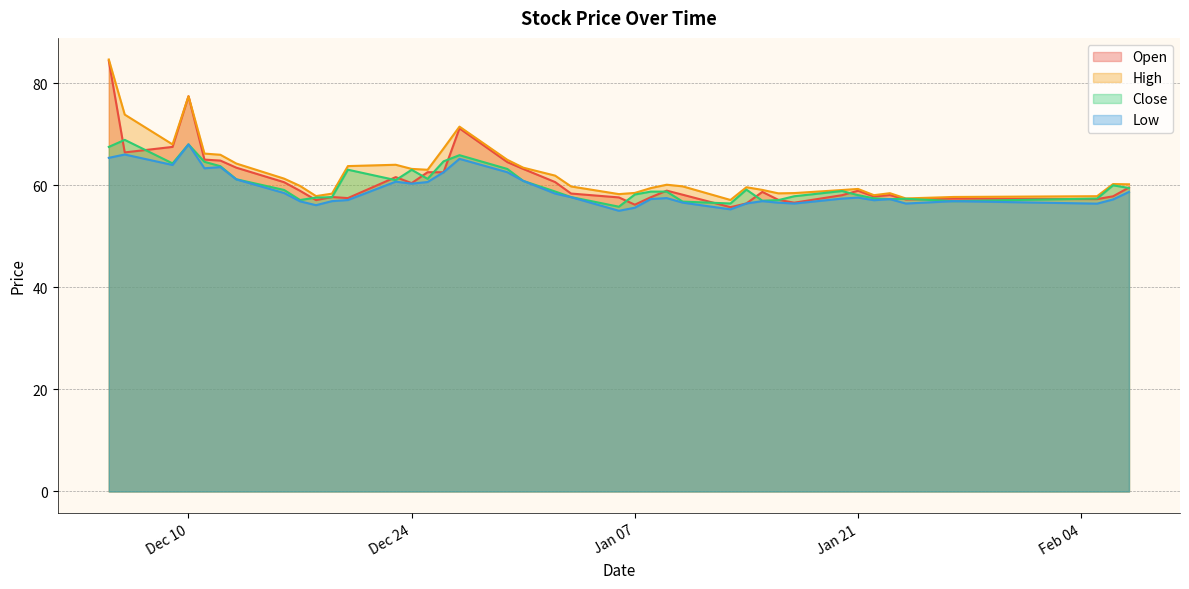

Rank the series by their average value, from lowest to highest.

Low, Close, Open, High